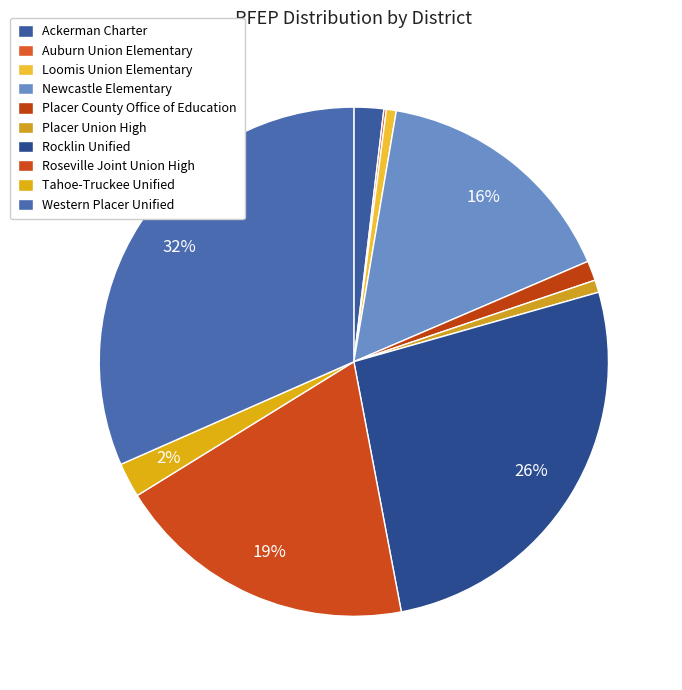

What is the largest slice in the pie chart?

Western Placer Unified